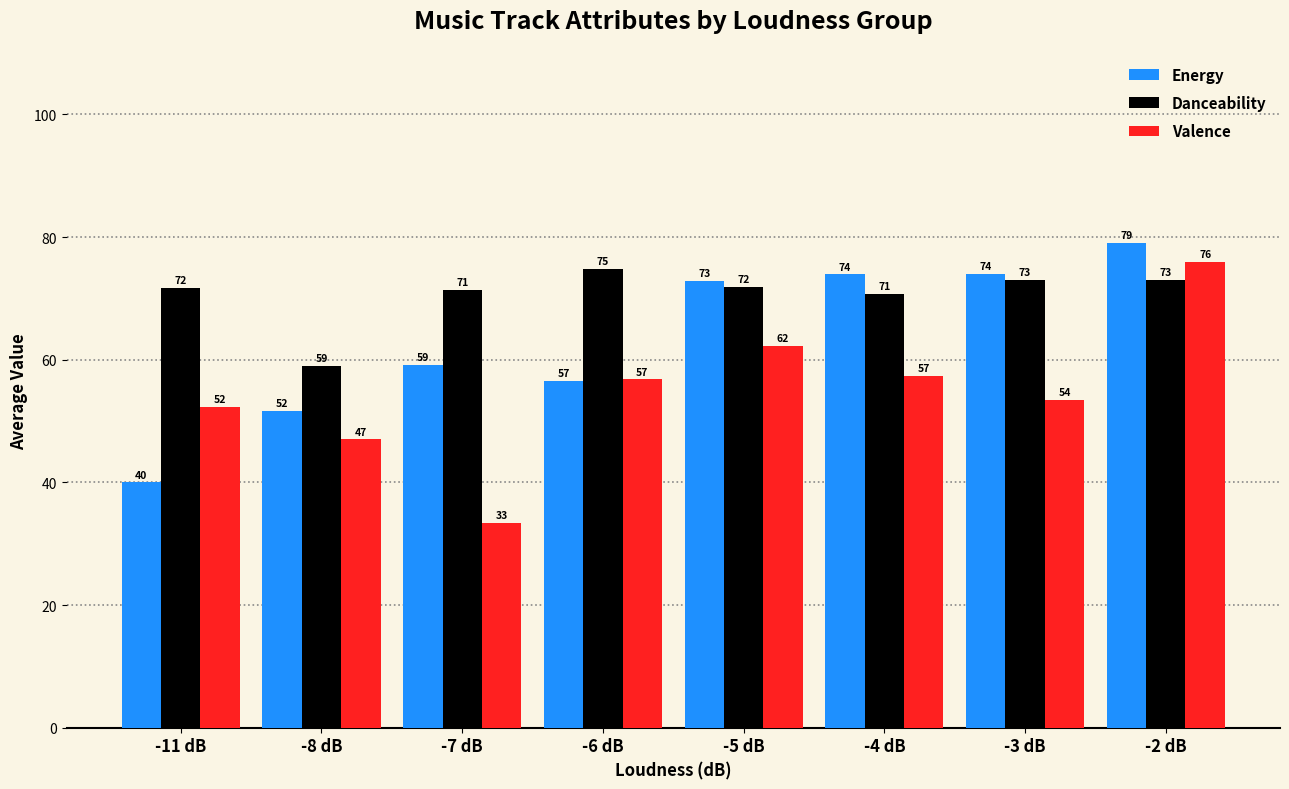

What is the label of the 3rd bar from the left?

-7 dB